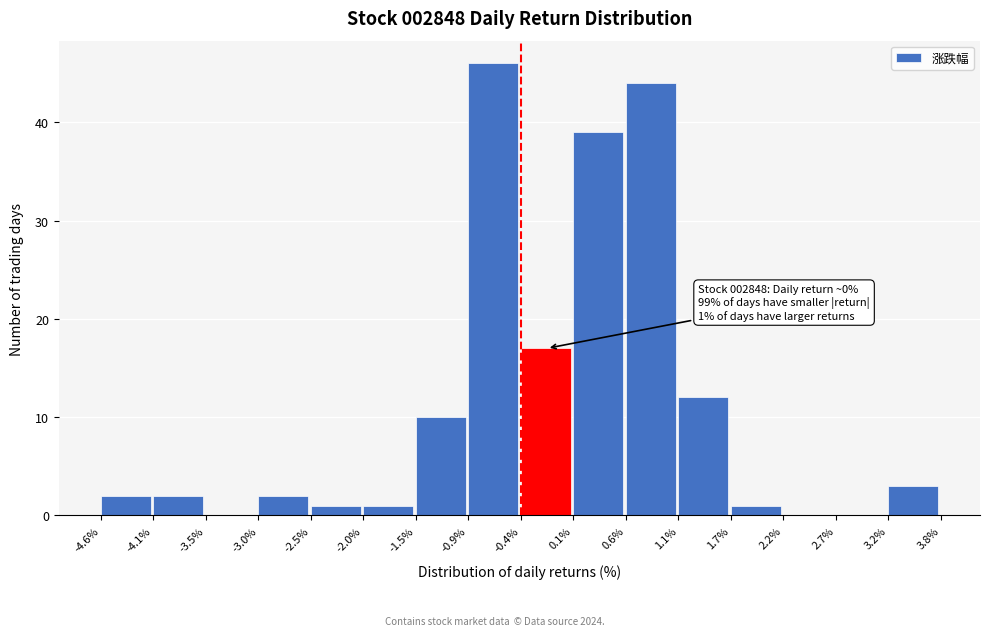

Over which range of the x-axis is the bar tallest?

-0.9% to -0.4%